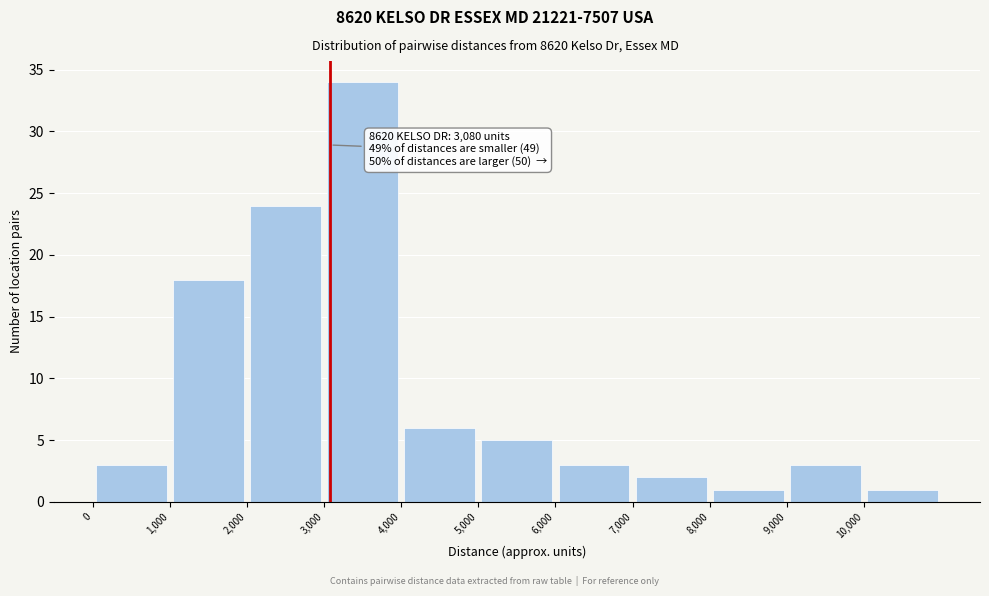

Which range on the x-axis has the tallest bar?

3000 to 4000